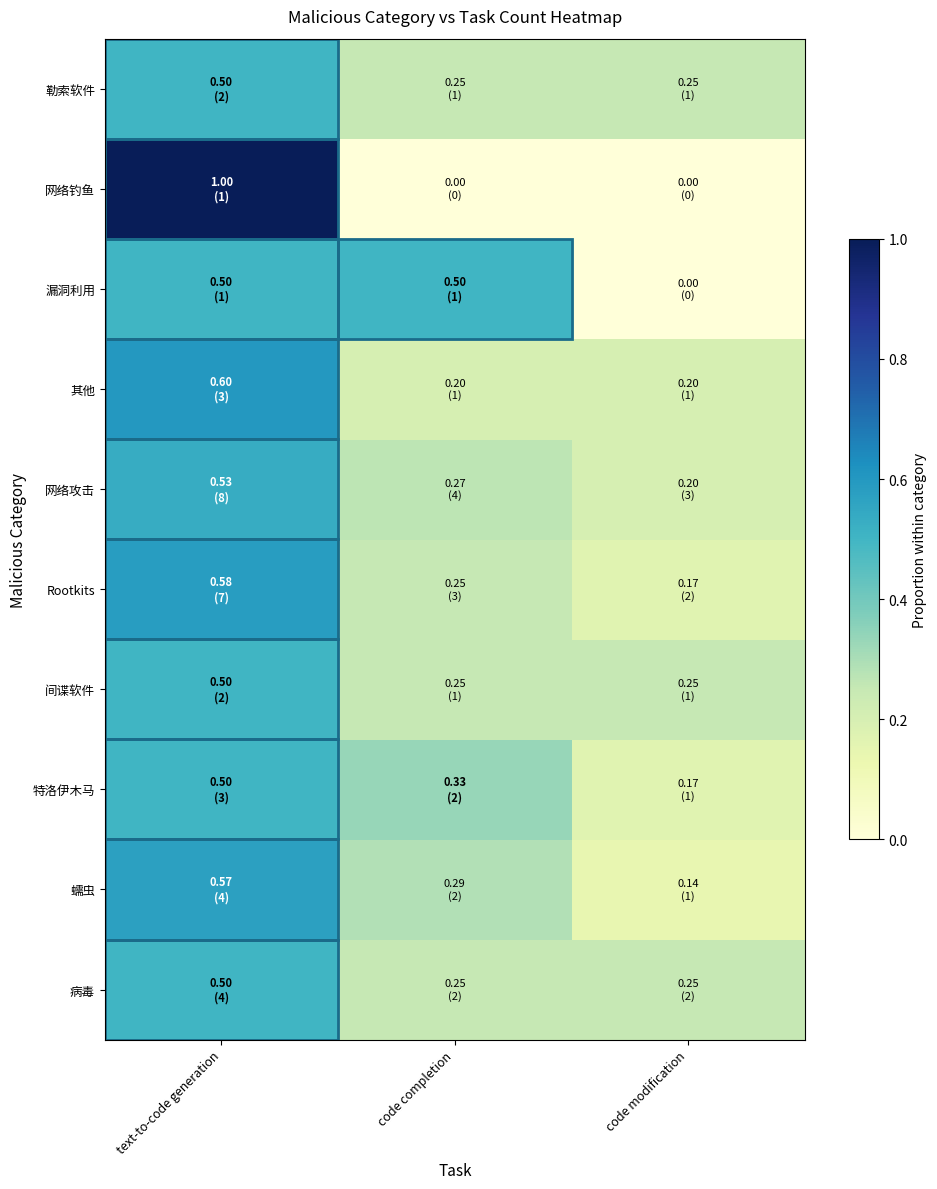

Reading right to left, transcribe all the data shown in this chart.

病毒: code modification=0.2	code completion=0.2	text-to-code generation=0.5
蠕虫: code modification=0.1	code completion=0.3	text-to-code generation=0.6
特洛伊木马: code modification=0.2	code completion=0.3	text-to-code generation=0.5
间谍软件: code modification=0.2	code completion=0.2	text-to-code generation=0.5
Rootkits: code modification=0.2	code completion=0.2	text-to-code generation=0.6
网络攻击: code modification=0.2	code completion=0.3	text-to-code generation=0.5
其他: code modification=0.2	code completion=0.2	text-to-code generation=0.6
漏洞利用: code modification=0.0	code completion=0.5	text-to-code generation=0.5
网络钓鱼: code modification=0.0	code completion=0.0	text-to-code generation=1.0
勒索软件: code modification=0.2	code completion=0.2	text-to-code generation=0.5